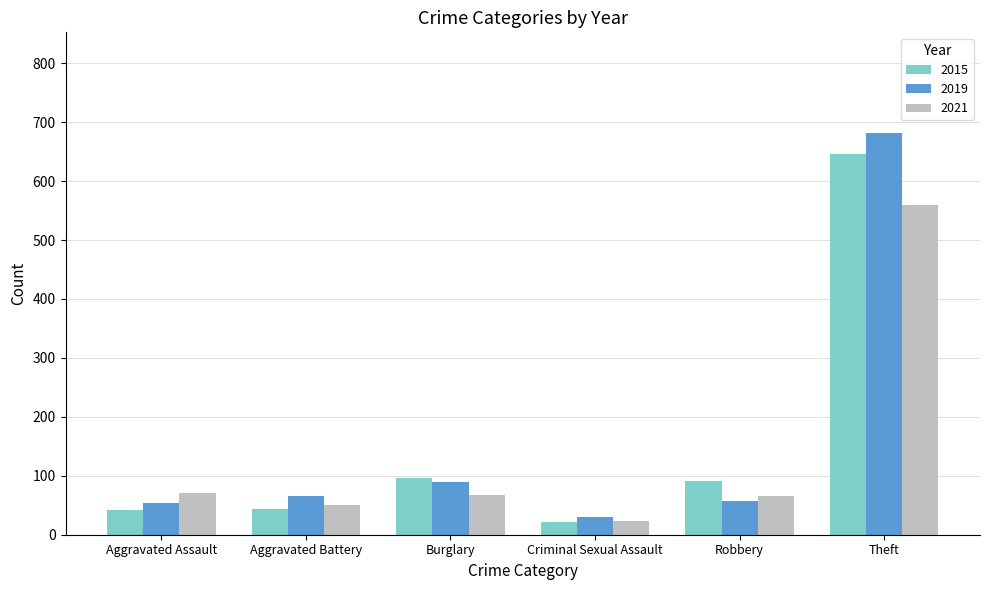

Read the 2021 value at Robbery.

65